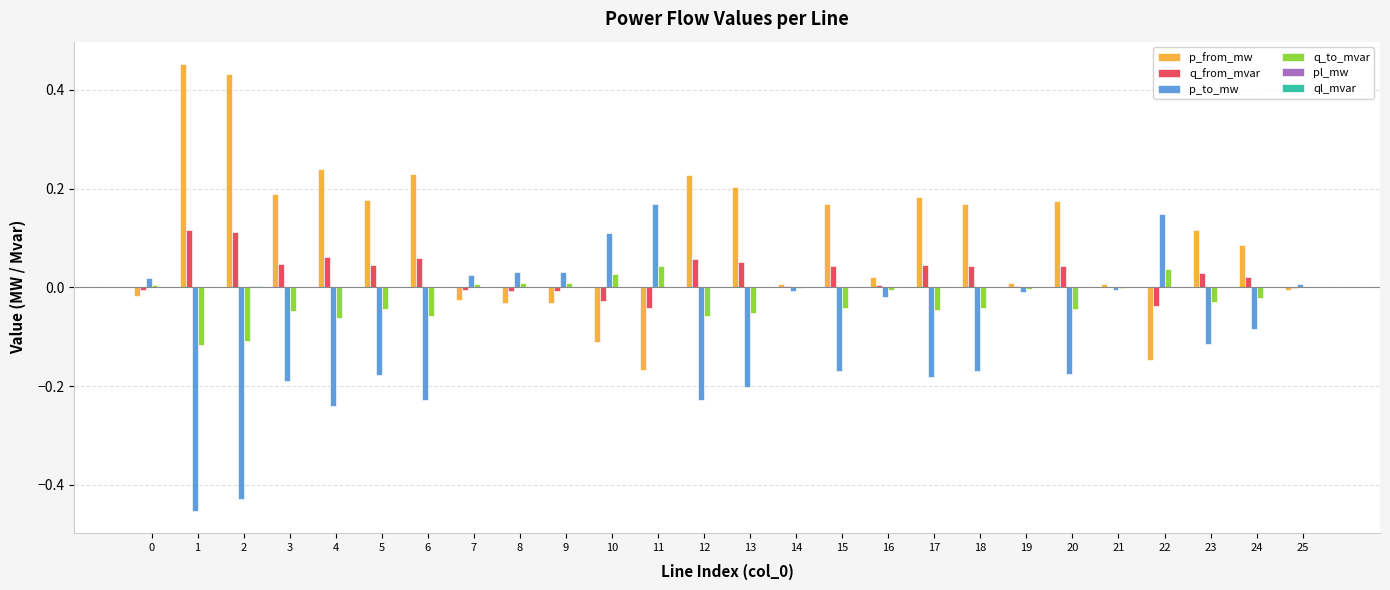

How many series are shown in this chart?

6